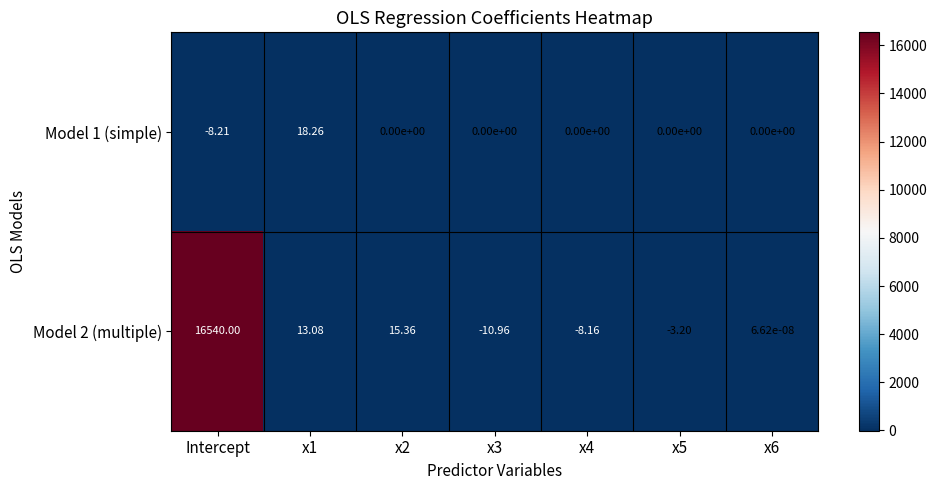

Which category has the highest value in the Model 2 (multiple) series?

Intercept